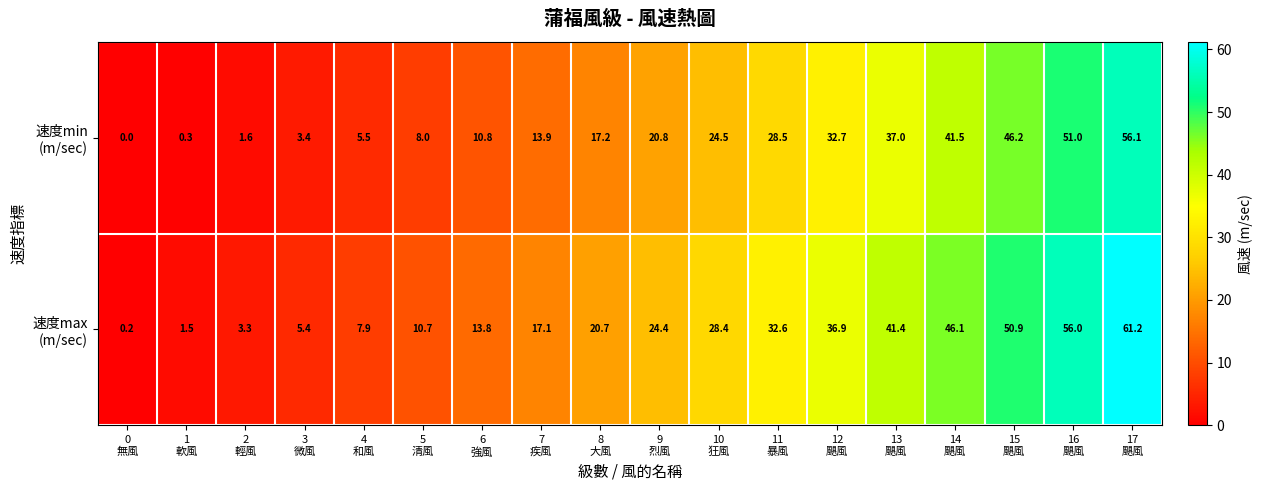

What is the greatest value displayed?

61.2